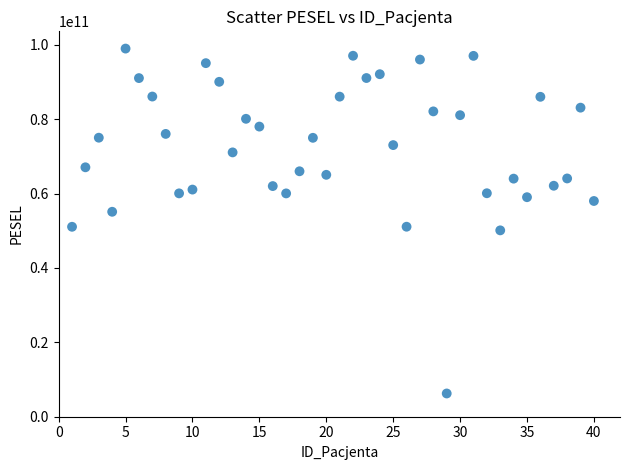

What is the range of Y values (max minus min)?

92758876546